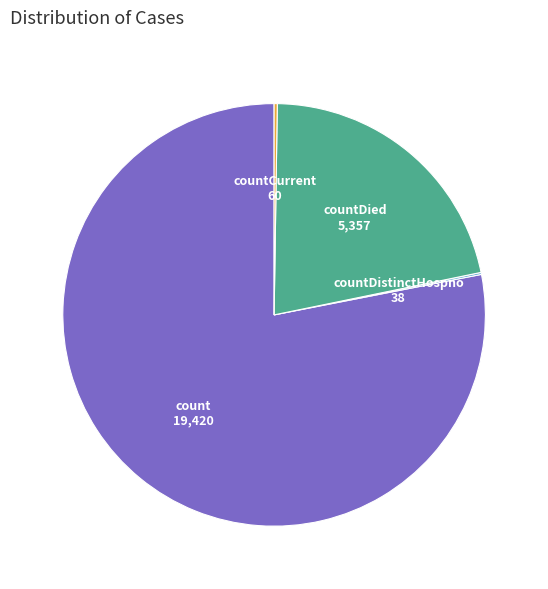

Which category accounts for the majority?

count 19,420